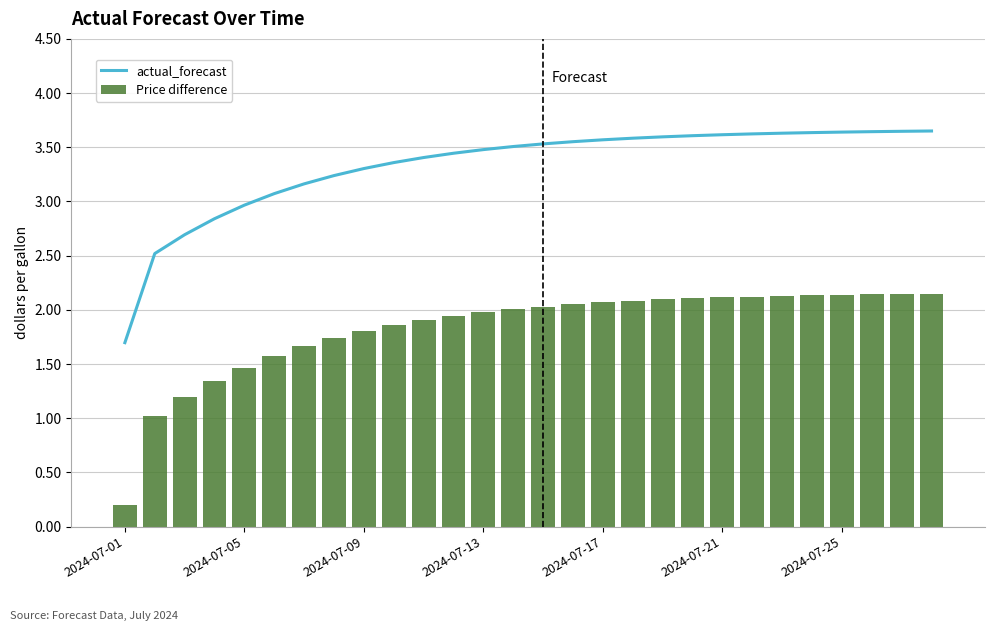

How many groups of bars are there?

28